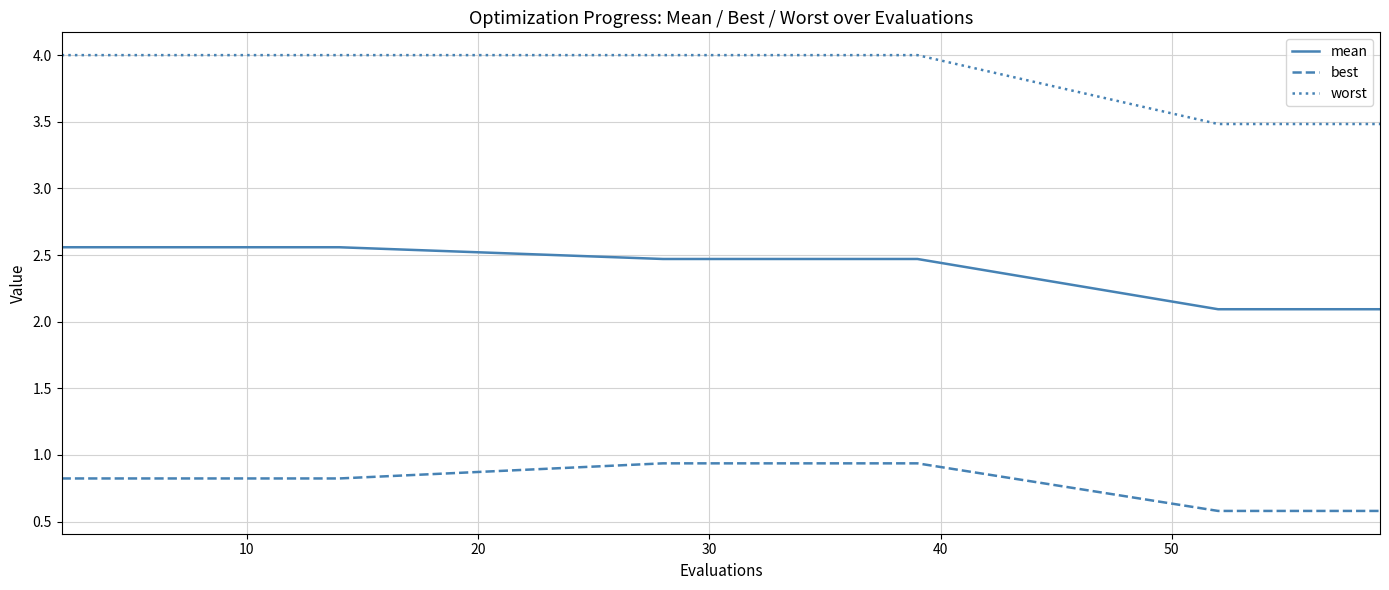

What is the difference between the maximum and minimum values in the best series?

0.4